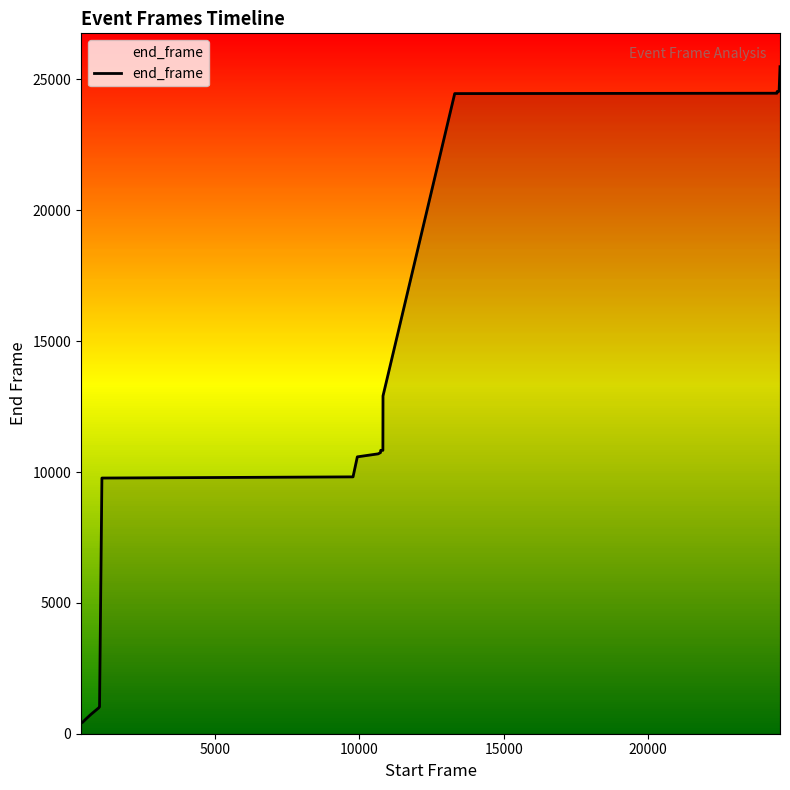

What is the maximum value shown in the chart?

25489